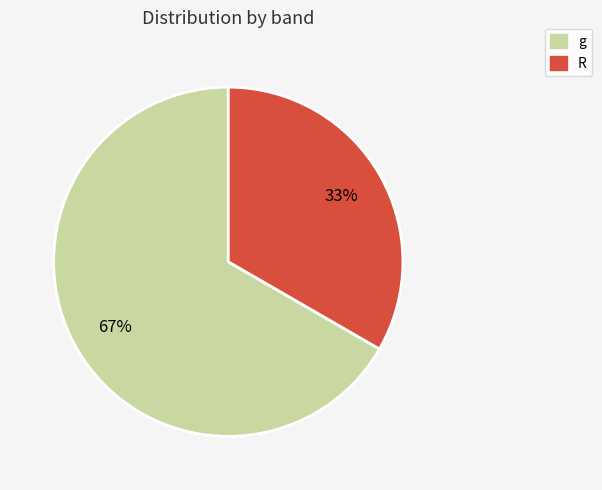

Is there a majority slice in this chart?

Yes